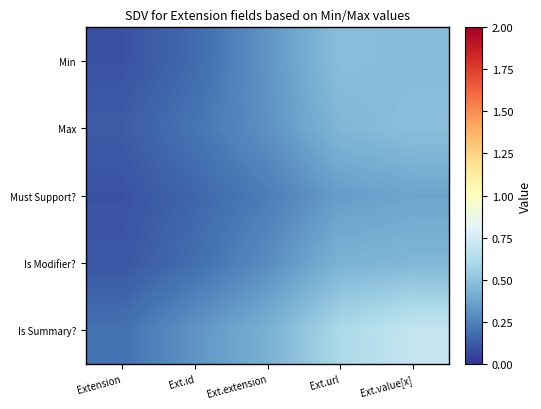

What is the spread (max minus min) of values at Ext.id?

0.2